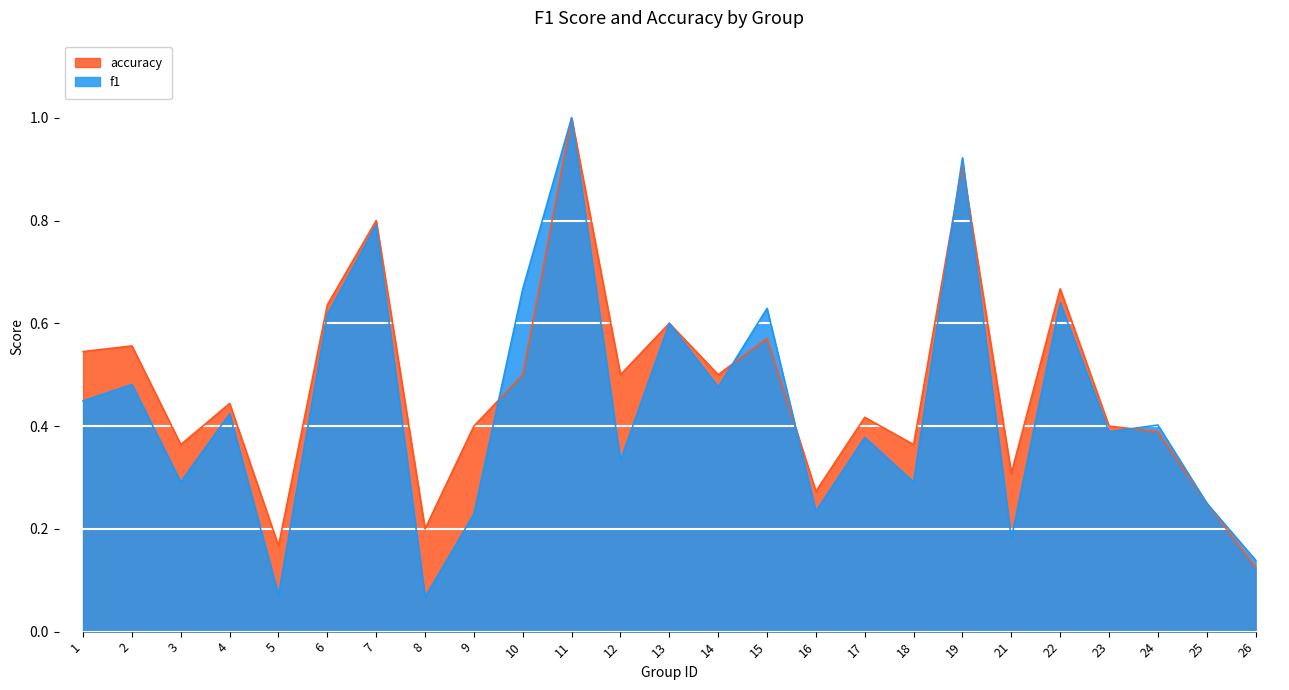

Reading left to right, list all the values displayed in this chart.

f1: 1=0.4	2=0.5	3=0.3	4=0.4	5=0.1	6=0.6	7=0.8	8=0.1	9=0.2	10=0.7	11=1.0	12=0.3	13=0.6	14=0.5	15=0.6	16=0.2	17=0.4	18=0.3	19=0.9	21=0.2	22=0.6	23=0.4	24=0.4	25=0.2	26=0.1
accuracy: 1=0.5	2=0.6	3=0.4	4=0.4	5=0.2	6=0.6	7=0.8	8=0.2	9=0.4	10=0.5	11=1.0	12=0.5	13=0.6	14=0.5	15=0.6	16=0.3	17=0.4	18=0.4	19=0.9	21=0.3	22=0.7	23=0.4	24=0.4	25=0.2	26=0.1